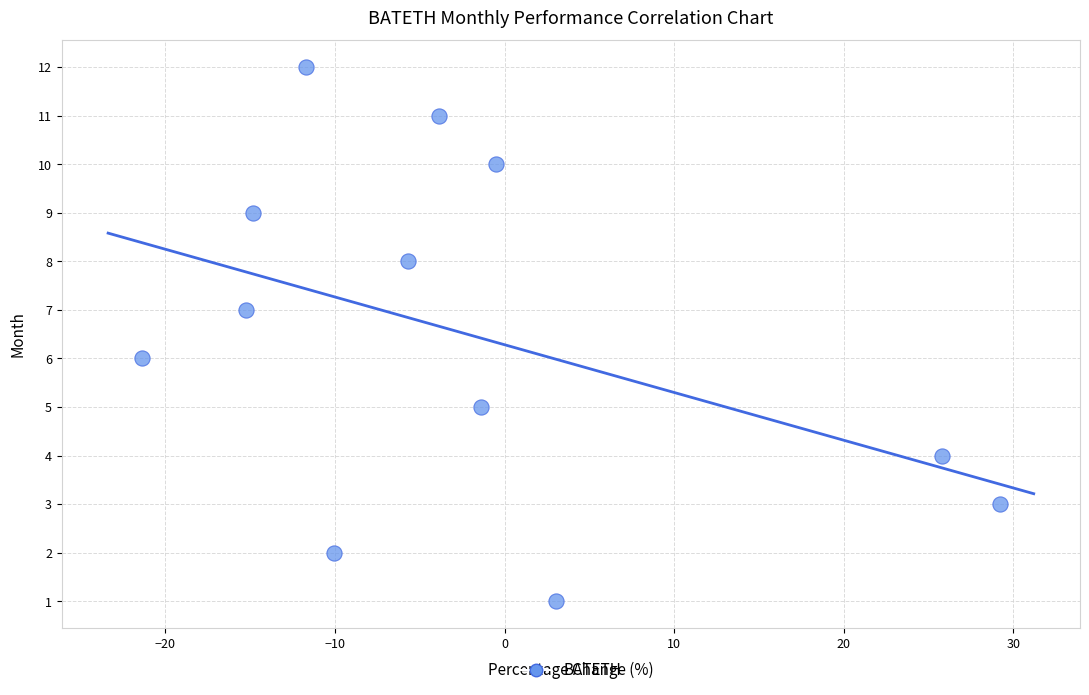

What is the range of Y values (max minus min)?

11